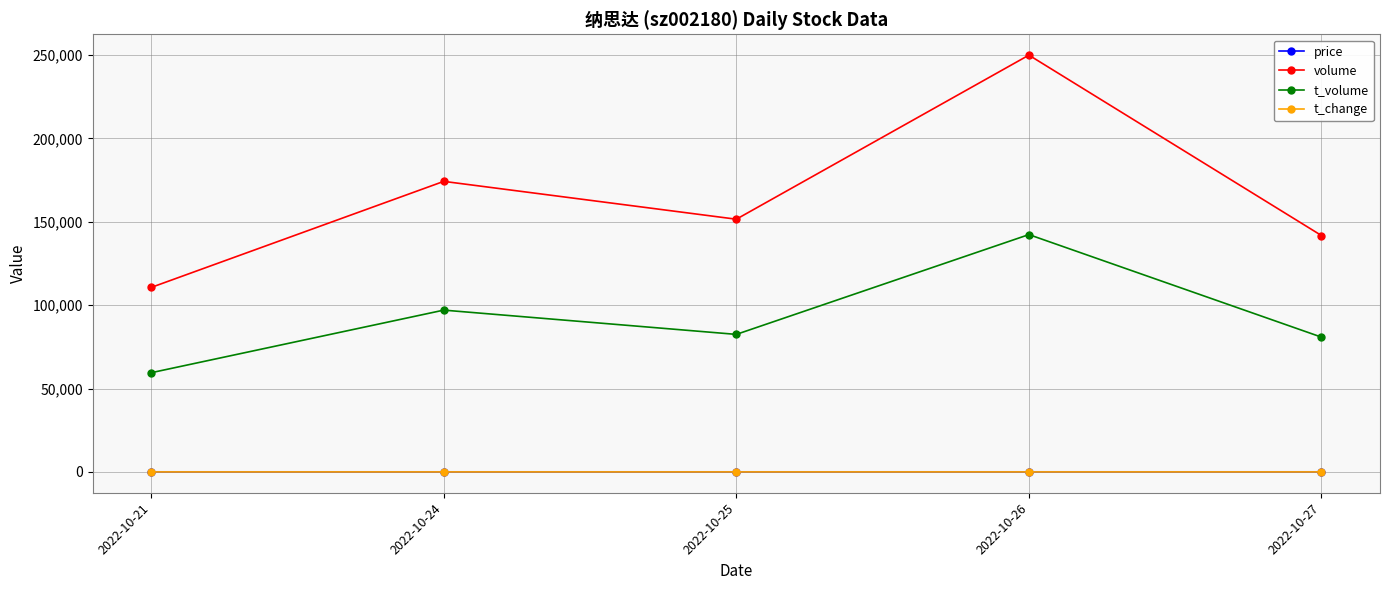

What is the spread (max minus min) of values at 2022-10-24?

174236.5